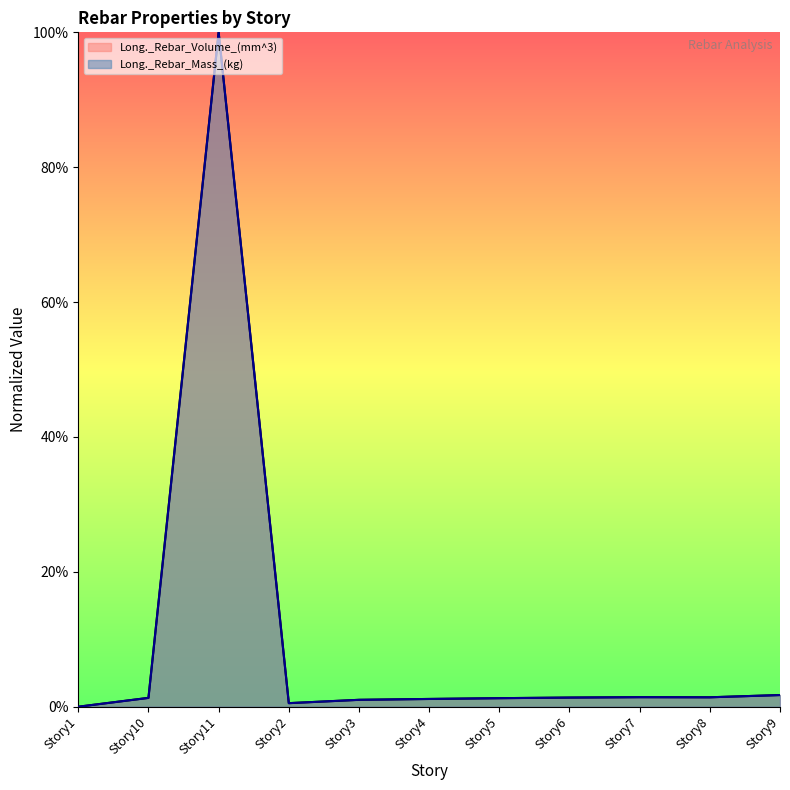

Rank the series at Story9 from lowest to highest value.

Long._Rebar_Volume_(mm^3), Long._Rebar_Mass_(kg)